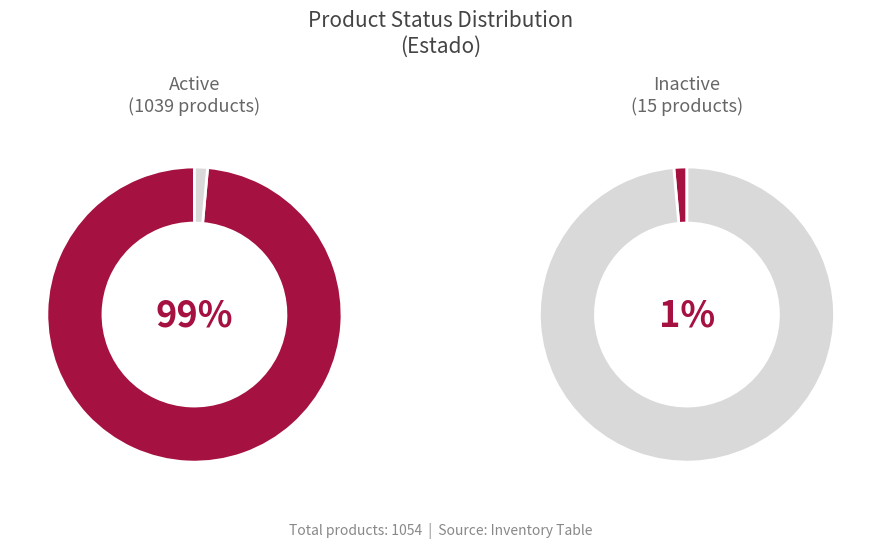

Does active represent more than half of the total?

Yes